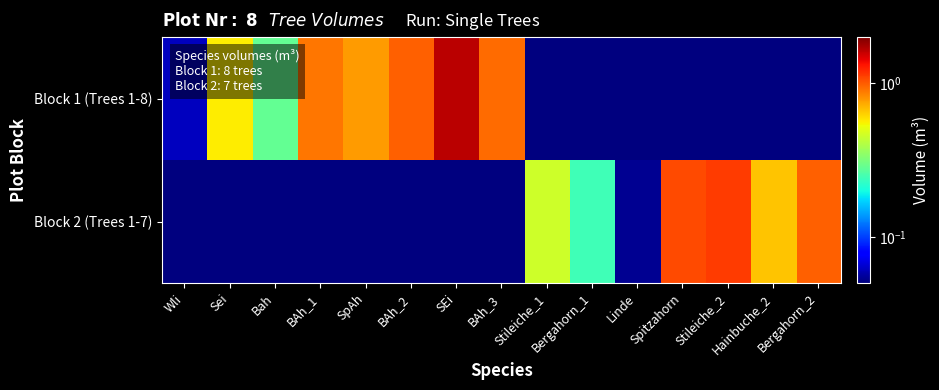

Reading left to right, list all the values displayed in this chart.

Block 1 (Trees 1-8): Wli=0.1	Sei=0.6	Bah=0.3	BAh_1=0.9	SpAh=0.8	BAh_2=1.0	SEi=1.6	BAh_3=0.9	Stileiche_1=0.0	Bergahorn_1=0.0	Linde=0.0	Spitzahorn=0.0	Stileiche_2=0.0	Hainbuche_2=0.0	Bergahorn_2=0.0
Block 2 (Trees 1-7): Wli=0.0	Sei=0.0	Bah=0.0	BAh_1=0.0	SpAh=0.0	BAh_2=0.0	SEi=0.0	BAh_3=0.0	Stileiche_1=0.5	Bergahorn_1=0.2	Linde=0.1	Spitzahorn=1.1	Stileiche_2=1.1	Hainbuche_2=0.7	Bergahorn_2=1.0